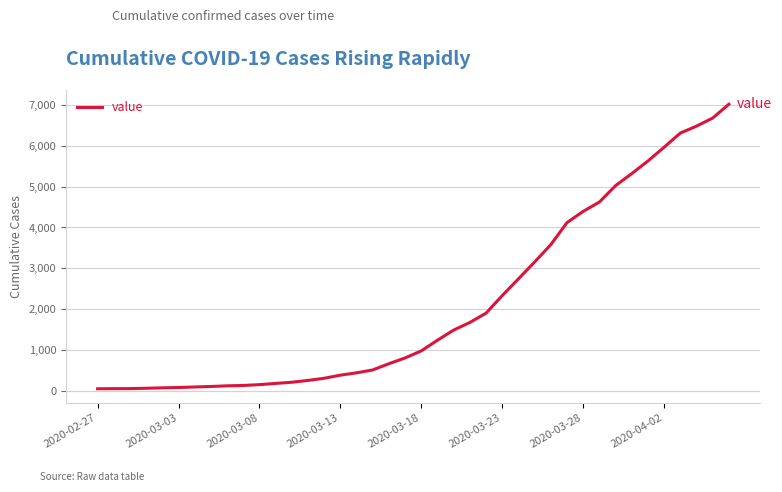

What is the smallest value displayed?

53